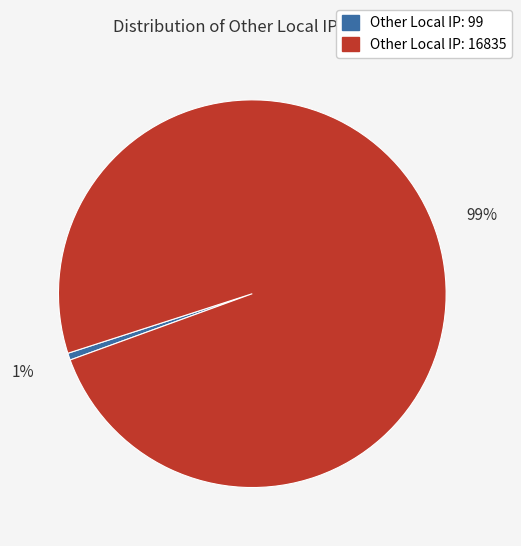

Is there a majority slice in this chart?

Yes